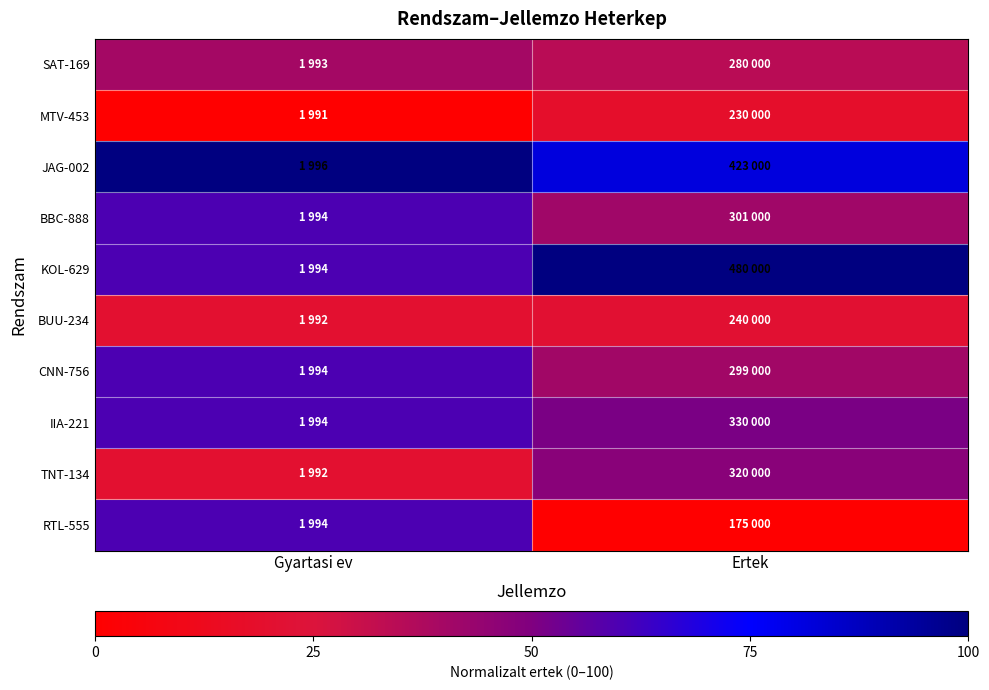

At which category is the sum across all series the highest?

Gyartasi ev